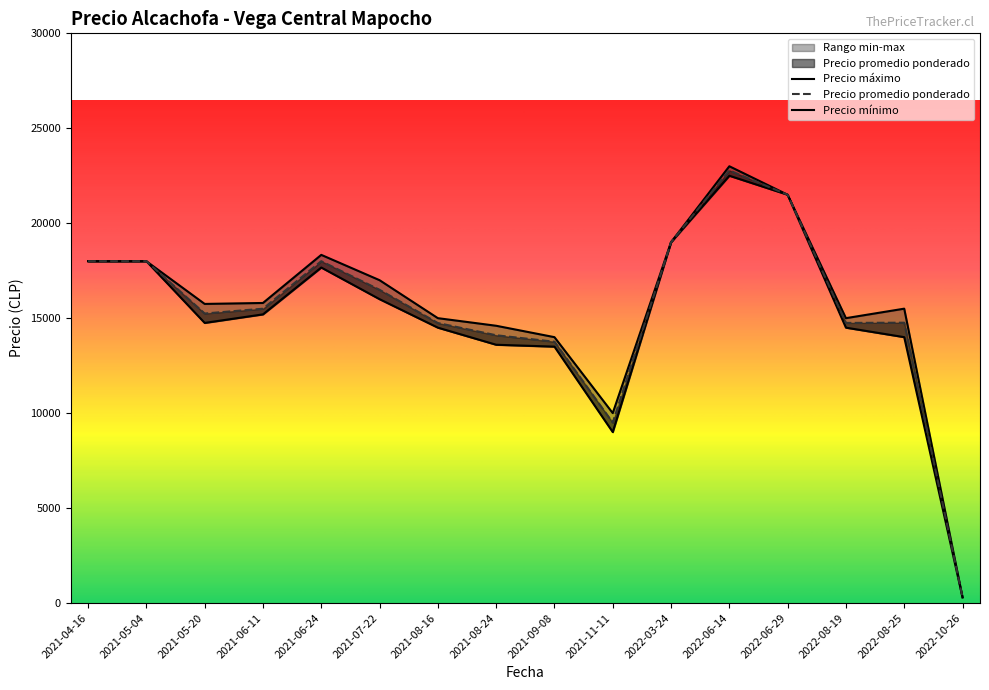

Is this an area chart (filled region under the line)?

No